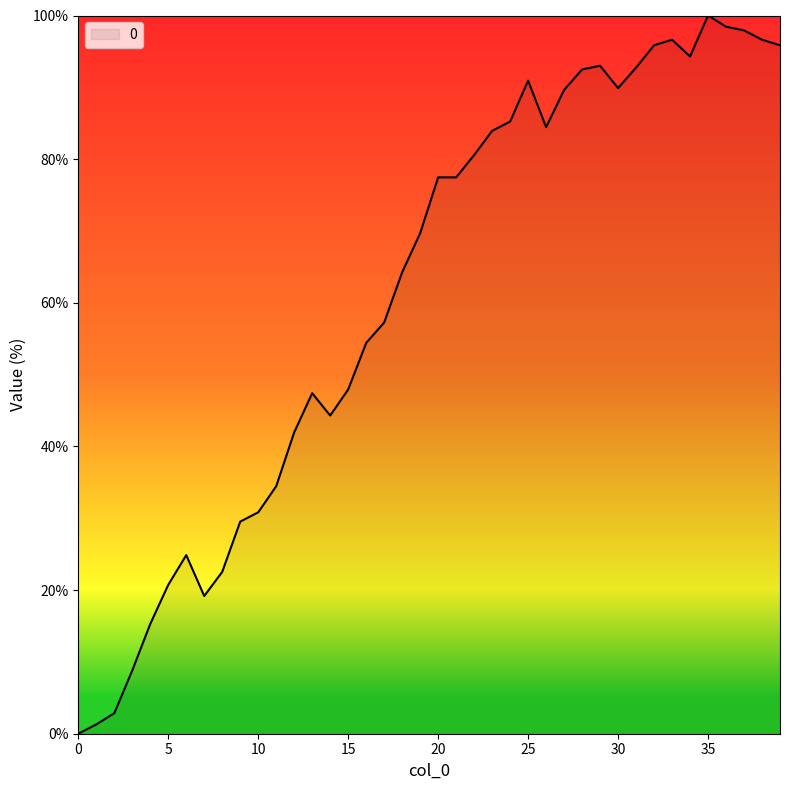

What is the maximum value shown in the chart?

100.0